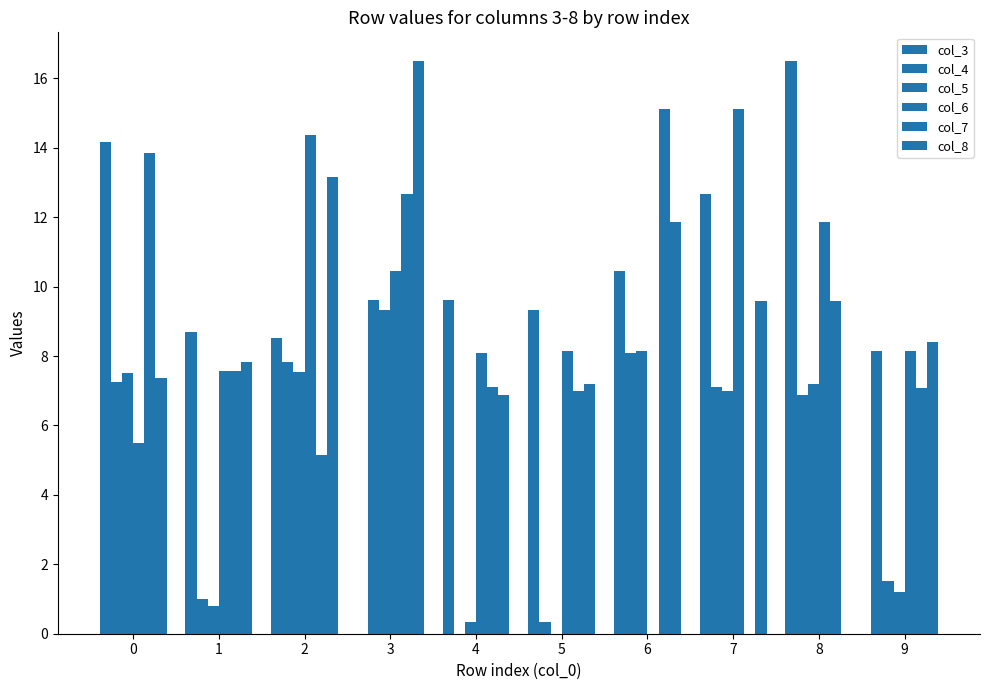

Are the bars horizontal?

No